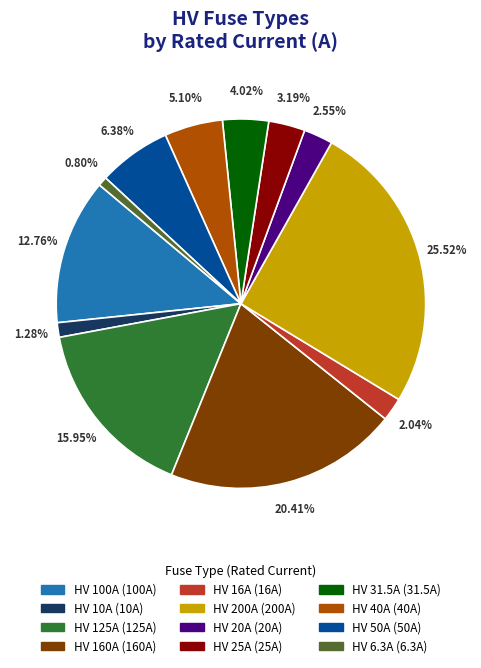

How many slices are in this pie chart?

12